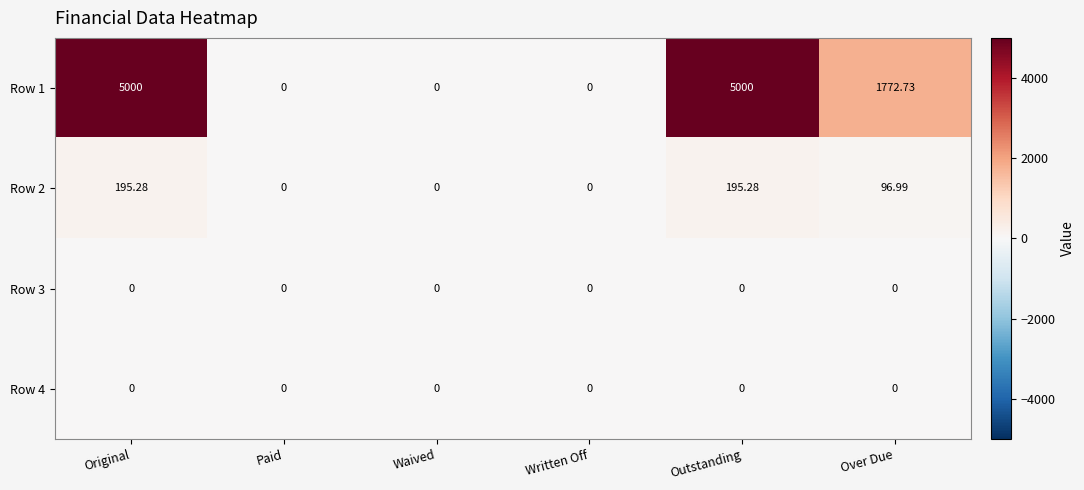

Which series has the largest range (max minus min)?

Row 1